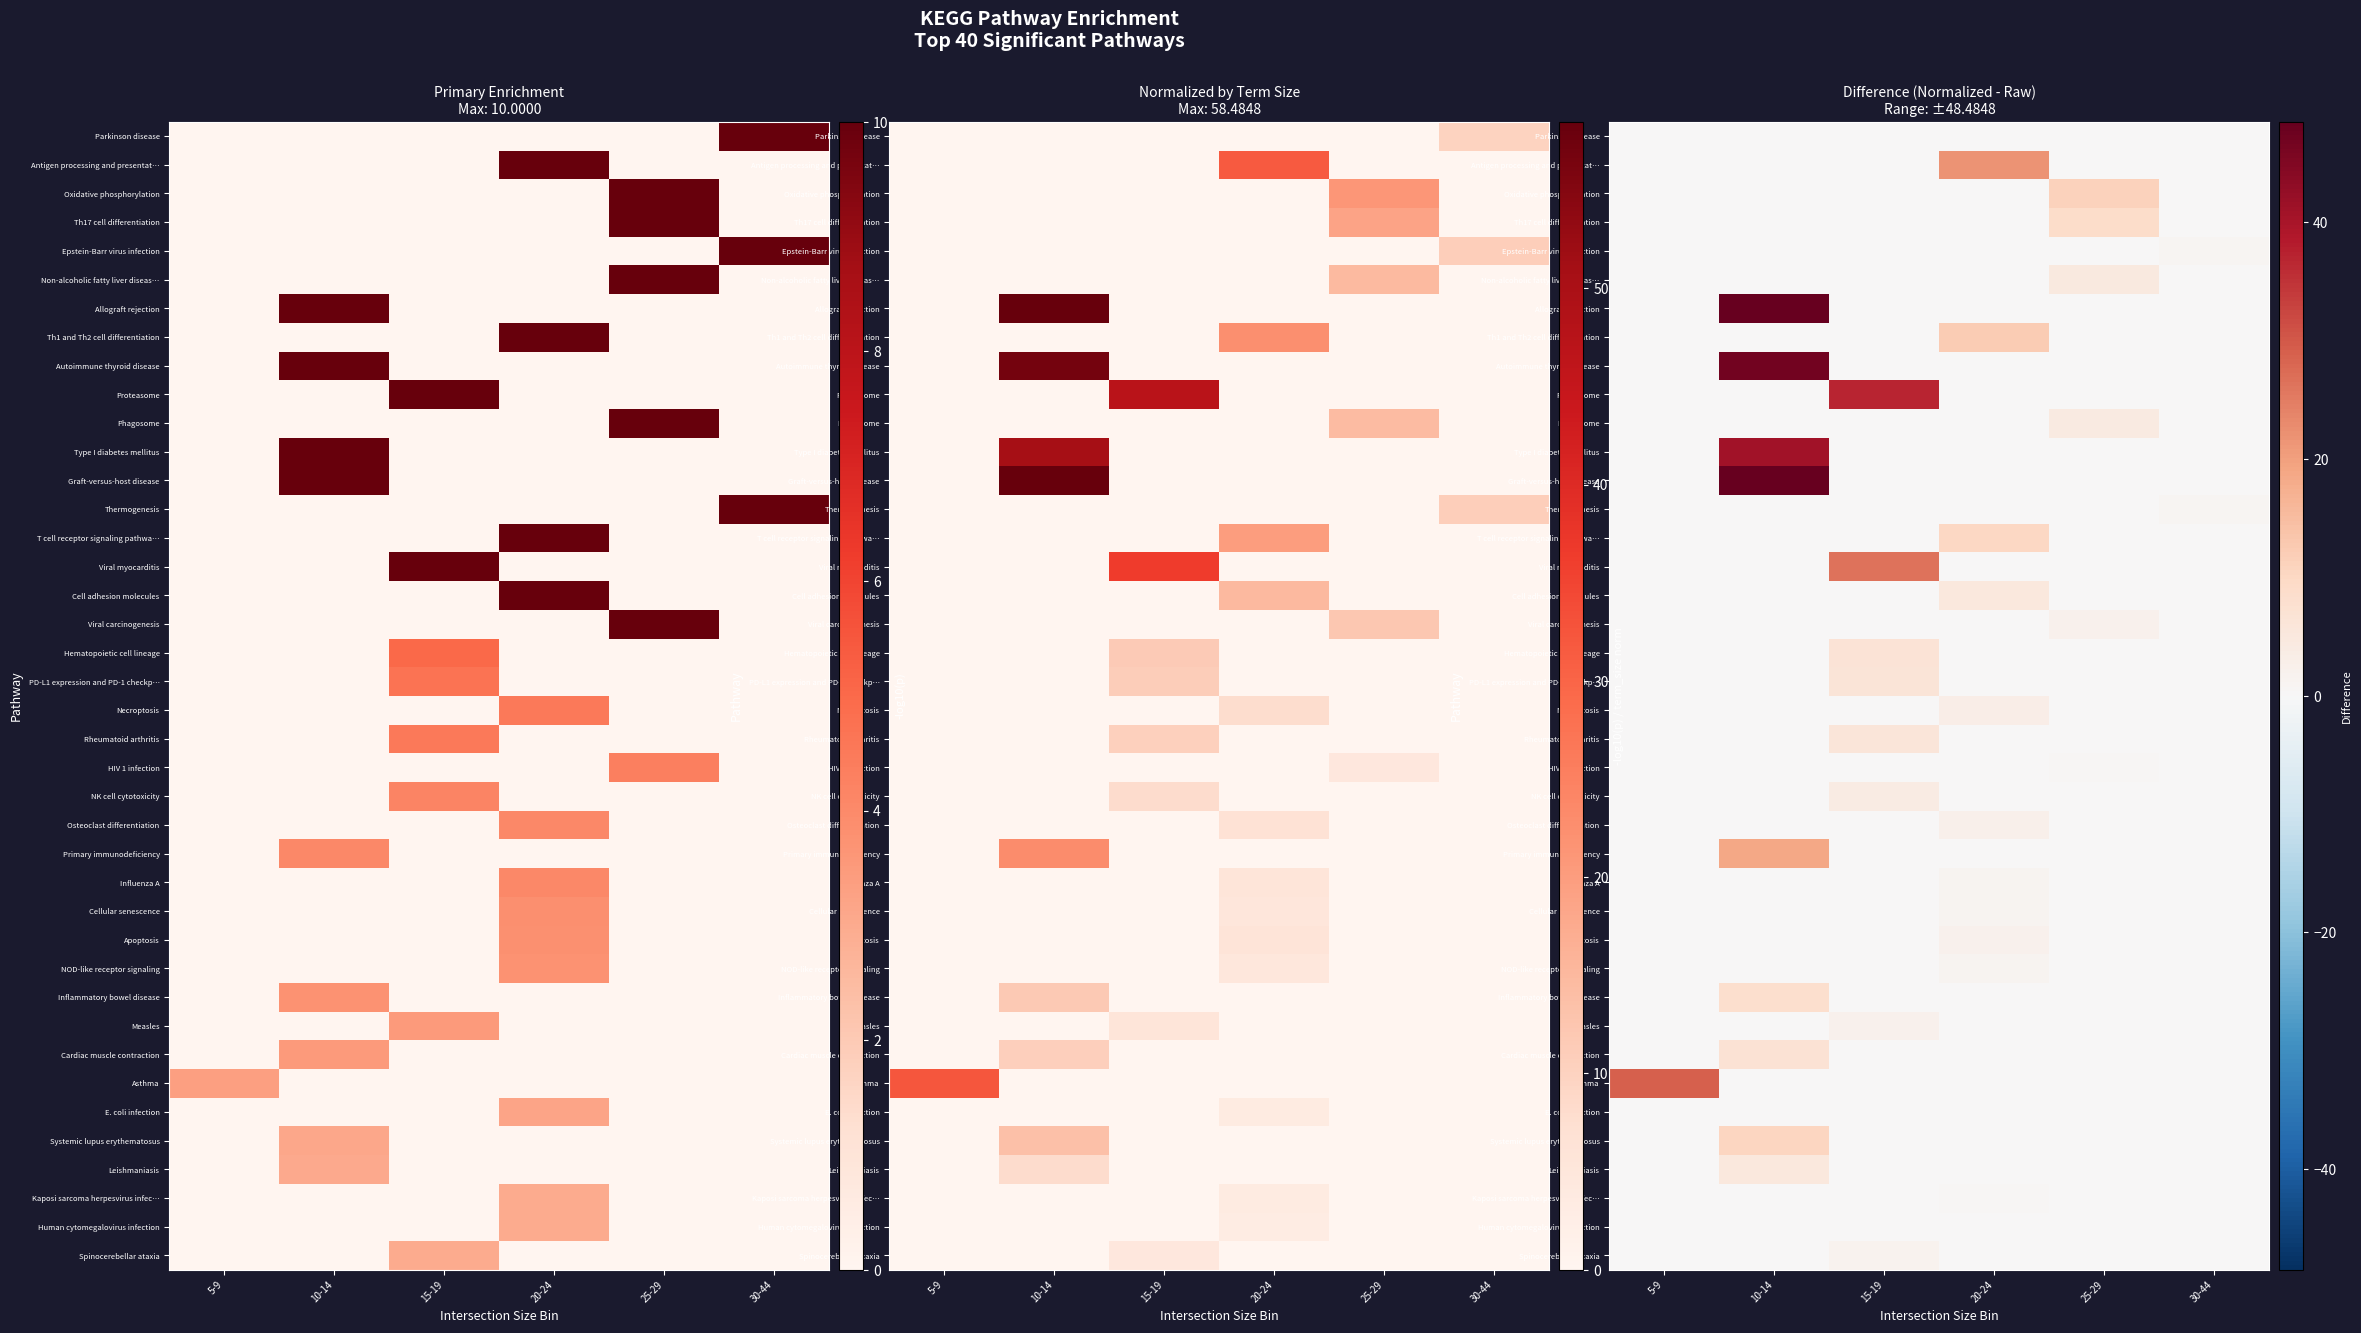

List the series in order of their peak value, highest first.

Allograft rejection, Graft-versus-host disease, Autoimmune thyroid disease, Type I diabetes mellitus, Proteasome, Asthma, Viral myocarditis, Antigen processing and presentat…, Primary immunodeficiency, Th1 and Th2 cell differentiation, Oxidative phosphorylation, Systemic lupus erythematosus, T cell receptor signaling pathwa…, Th17 cell differentiation, Inflammatory bowel disease, Cardiac muscle contraction, Hematopoietic cell lineage, PD-L1 expression and PD-1 checkp…, Rheumatoid arthritis, Leishmaniasis, Cell adhesion molecules, Non-alcoholic fatty liver diseas…, Phagosome, NK cell cytotoxicity, Necroptosis, Osteoclast differentiation, Viral carcinogenesis, Measles, Apoptosis, Spinocerebellar ataxia, Influenza A, Cellular senescence, NOD-like receptor signaling, Thermogenesis, Epstein-Barr virus infection, Kaposi sarcoma herpesvirus infec…, HIV 1 infection, E. coli infection, Human cytomegalovirus infection, Parkinson disease